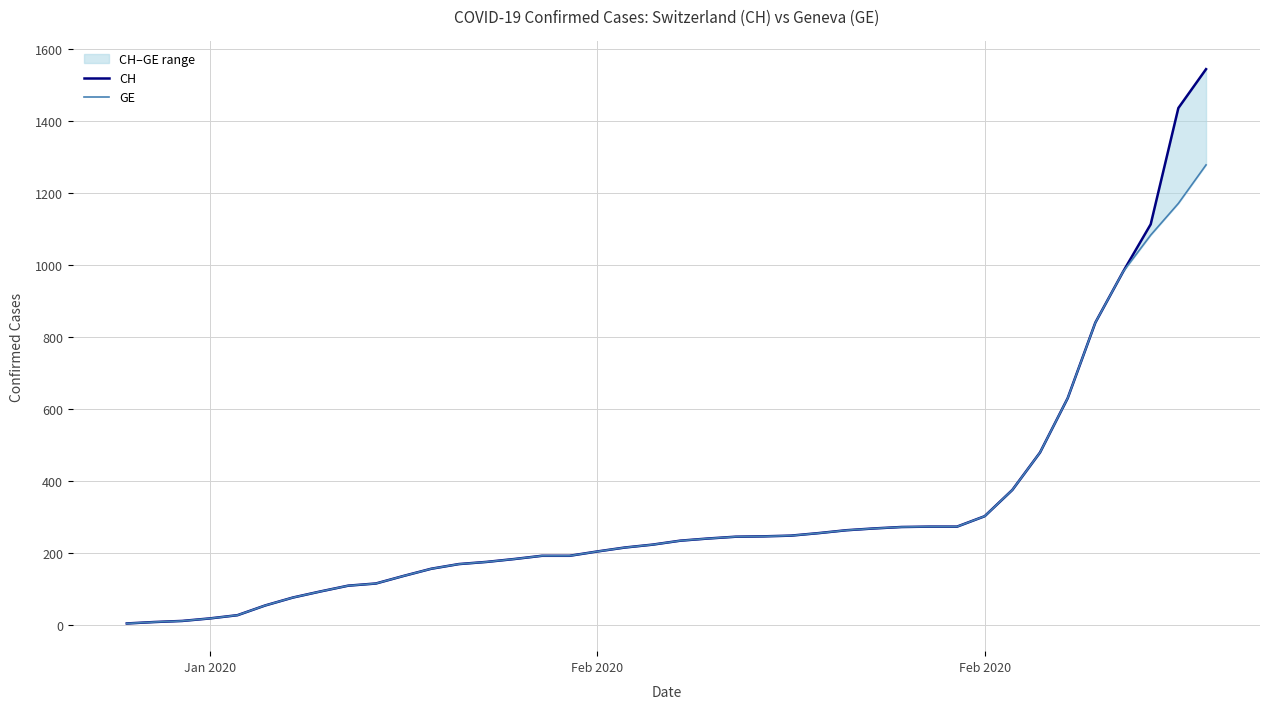

How many values in the CH series are below 234?

20